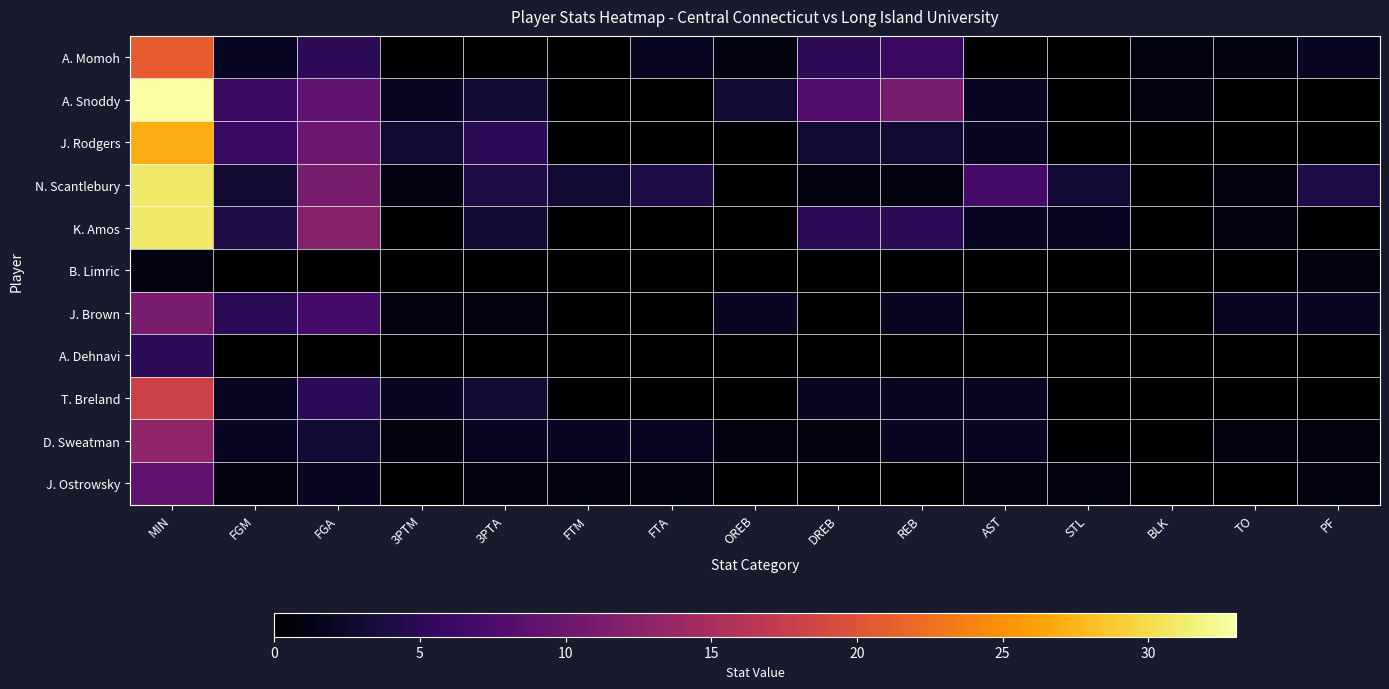

List the series in order of their peak value, highest first.

A. Snoddy, N. Scantlebury, K. Amos, J. Rodgers, A. Momoh, T. Breland, D. Sweatman, J. Brown, J. Ostrowsky, A. Dehnavi, B. Limric